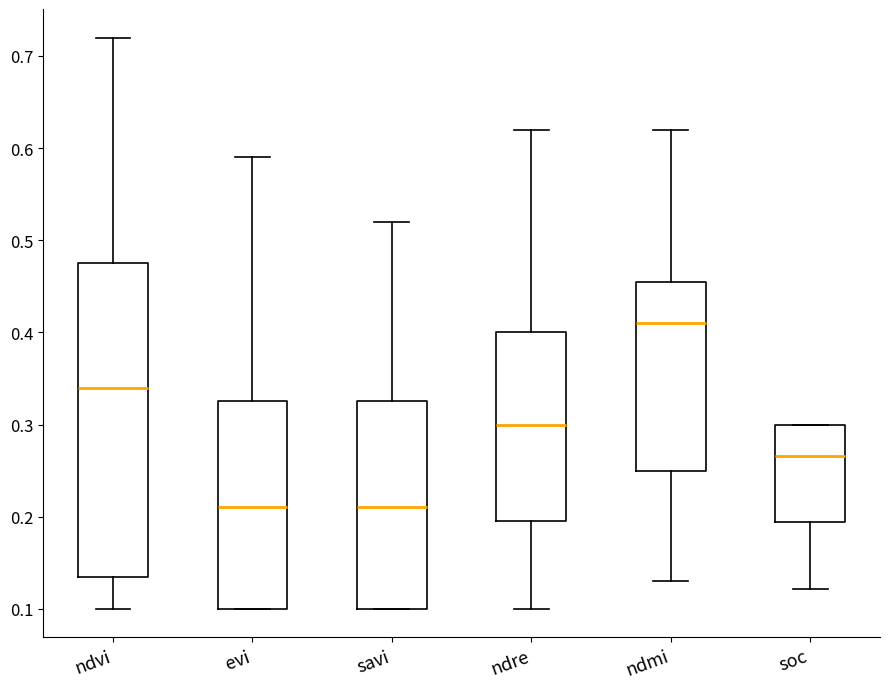

Which box is the tallest, from its lower edge to its upper edge?

ndvi